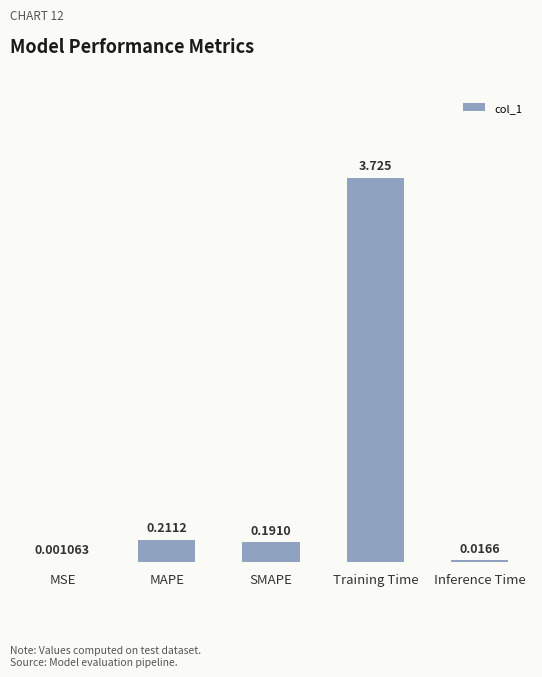

Which has a higher value, MSE or SMAPE?

SMAPE